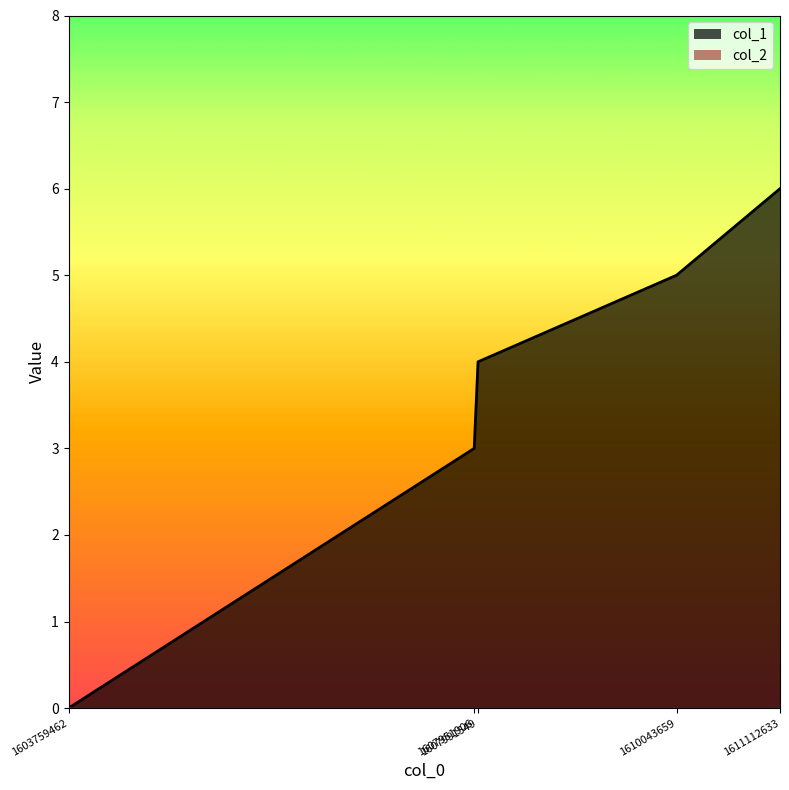

The chart shows a value of 4 at 1607991549. True or false?

True